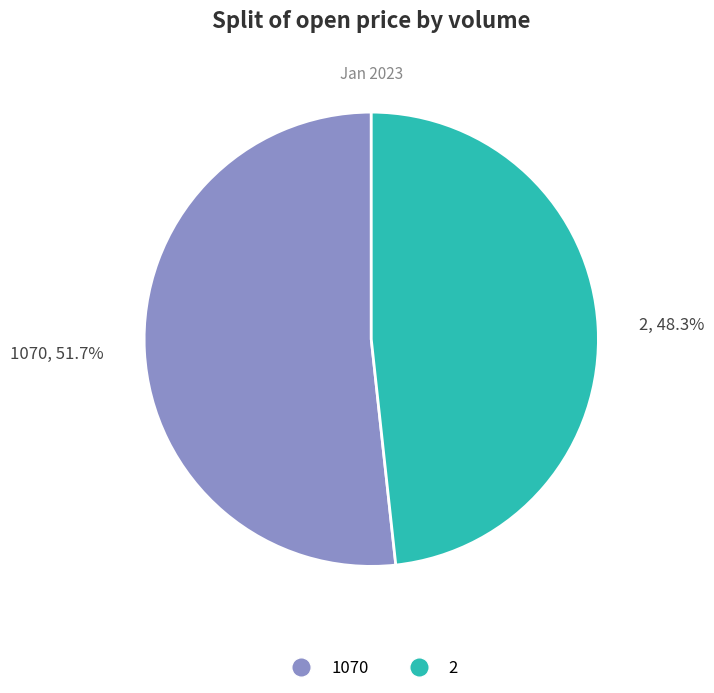

How much of the chart is everything except 2?

51.7%